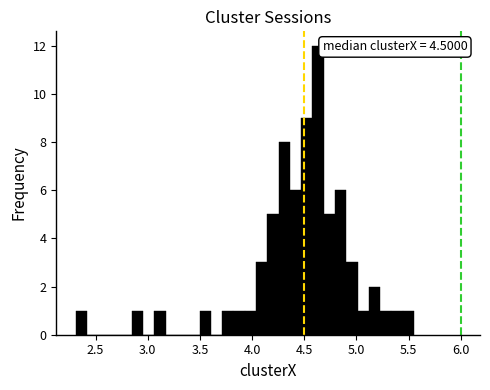

Around what value on the x-axis is the tallest bar? Give the approximate position of its centre, as read against the axis.

4.65